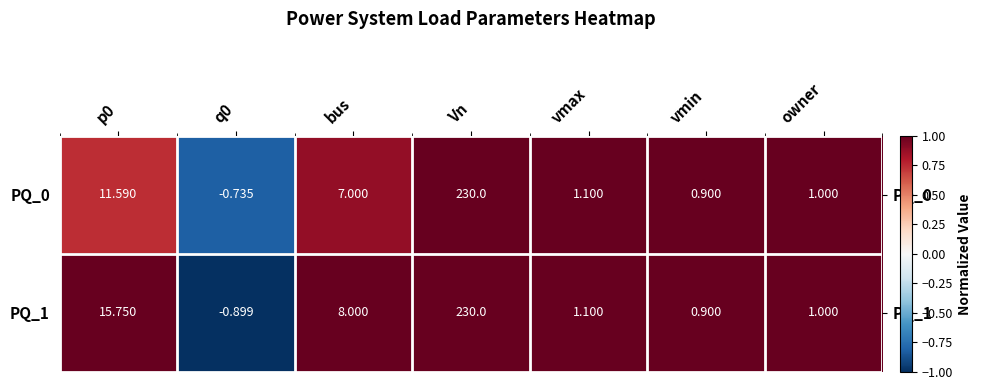

Which category has the highest value in the PQ_0 series?

Vn